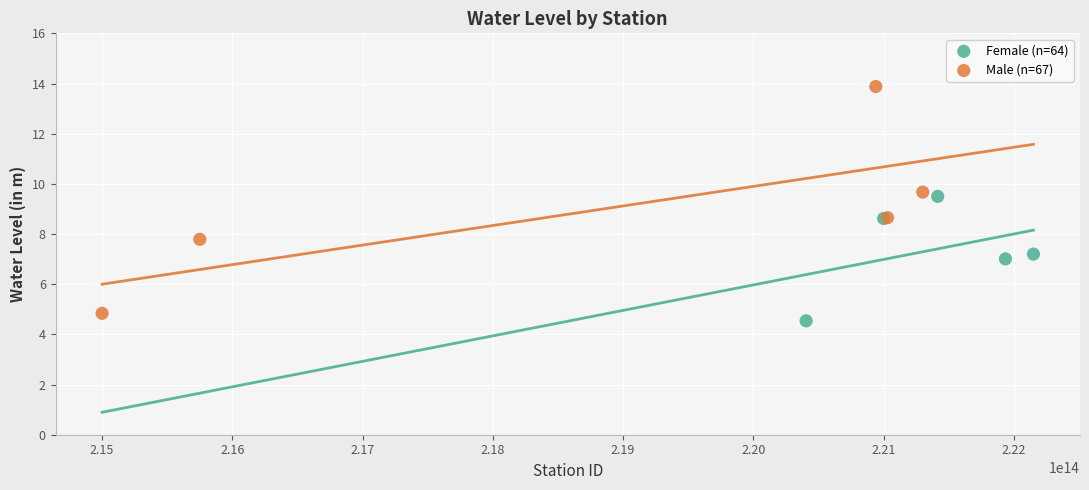

Which series has the largest Y range (max minus min)?

Male (n=67)